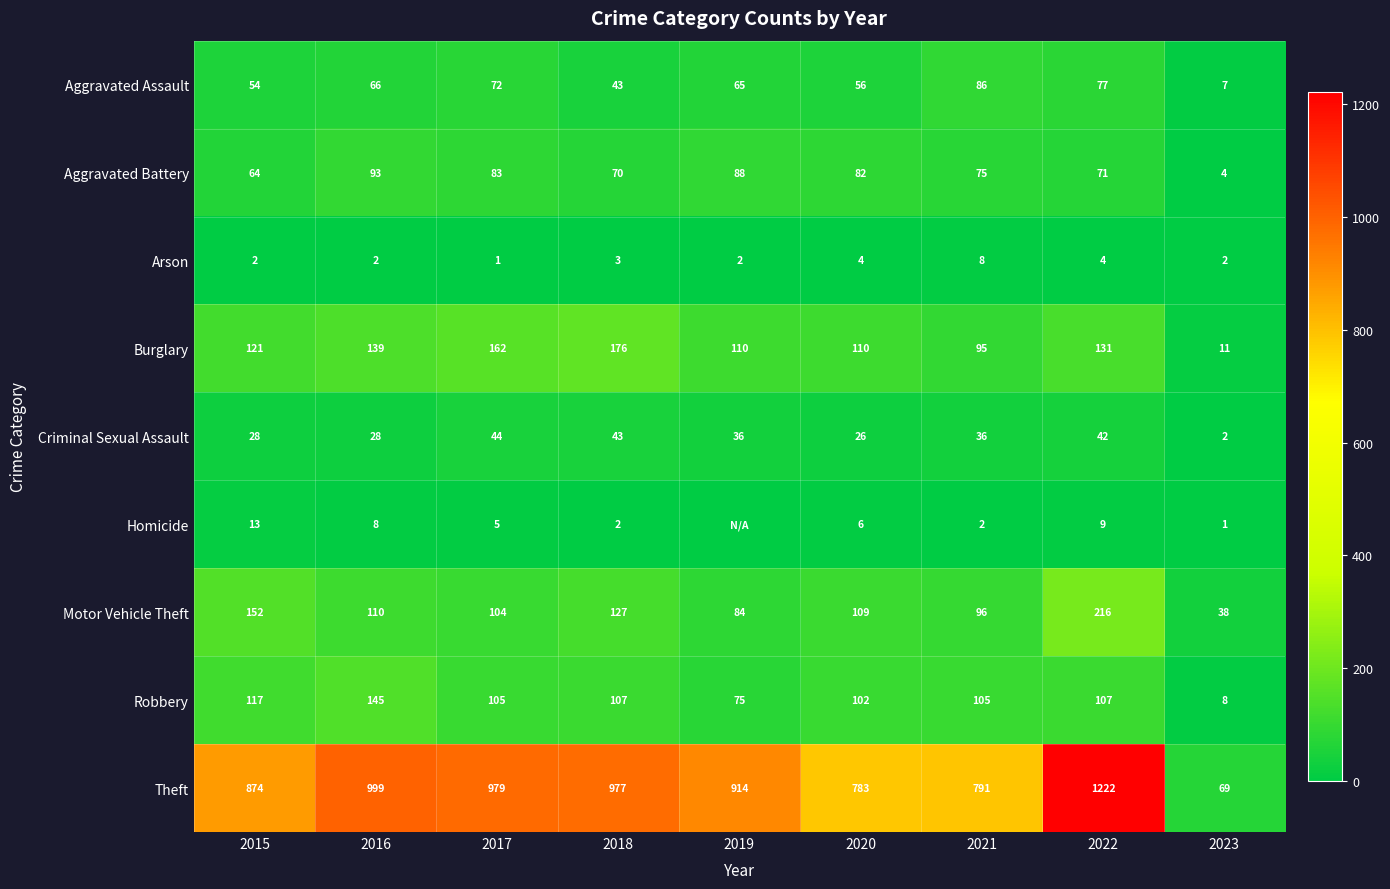

What is the sum of all Aggravated Assault values?

526